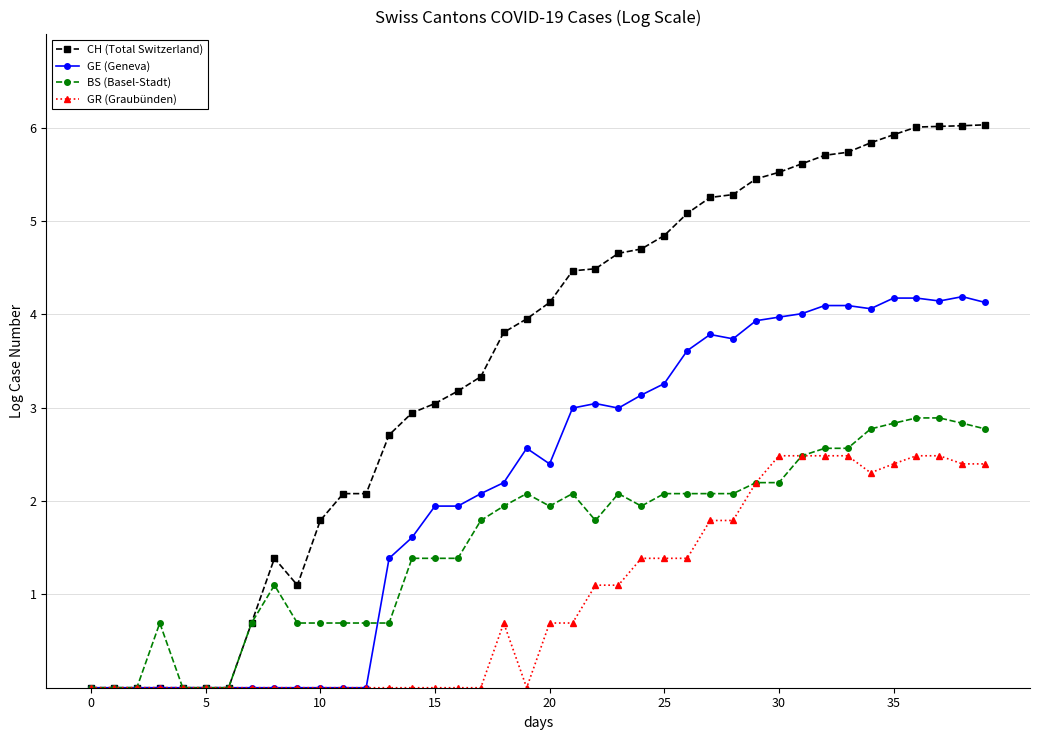

Rank the series by their average value, from highest to lowest.

CH (Total Switzerland), GE (Geneva), BS (Basel-Stadt), GR (Graubünden)